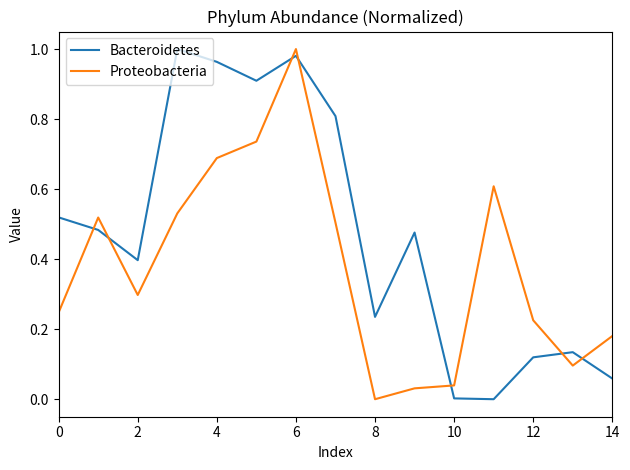

True or false: Bacteroidetes and Proteobacteria cross at least once.

True